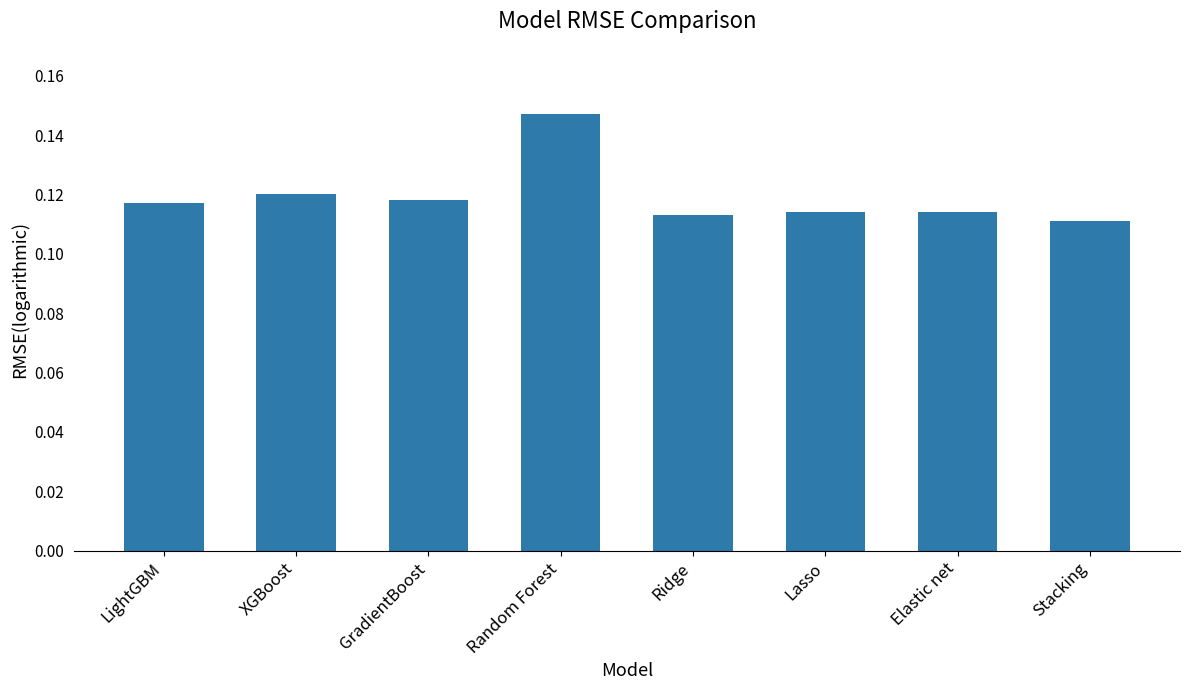

Where is the data nearest to the value 0?

Stacking